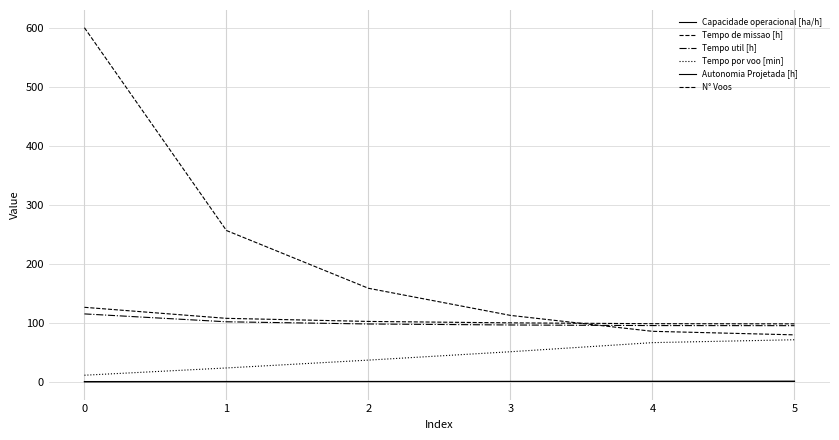

Where is Tempo por voo [min] nearest to the value 41?

2